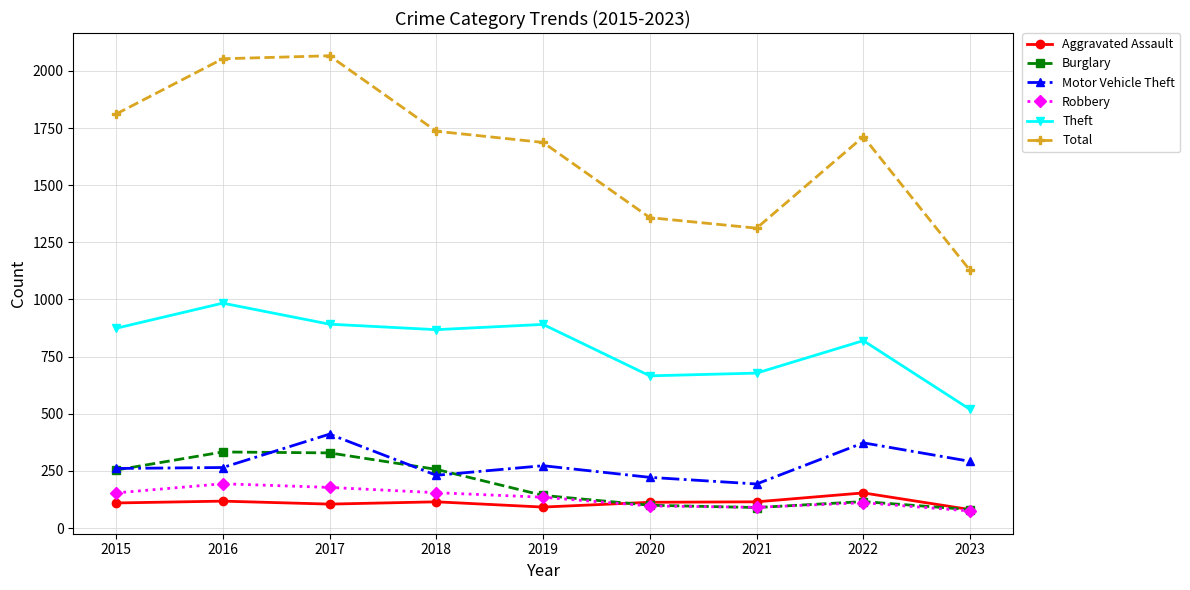

The value of Motor Vehicle Theft at 2015 is 107. True or false?

False